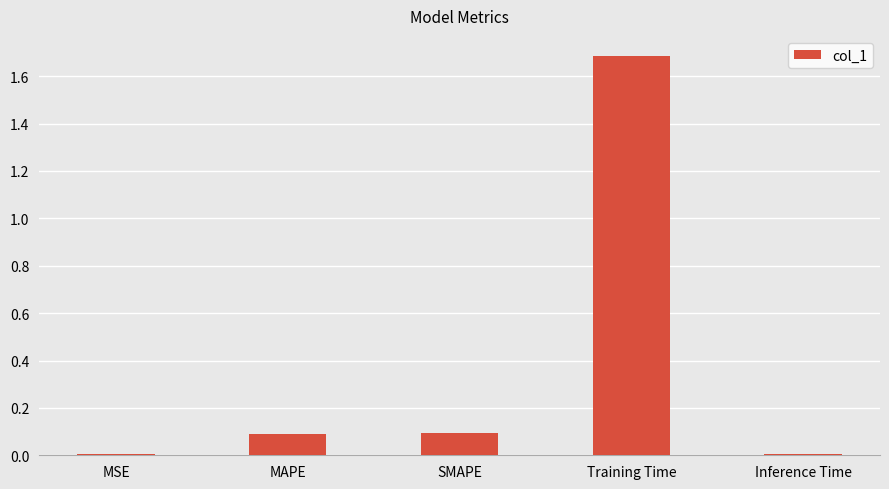

Which label corresponds to the largest value in the chart?

Training Time